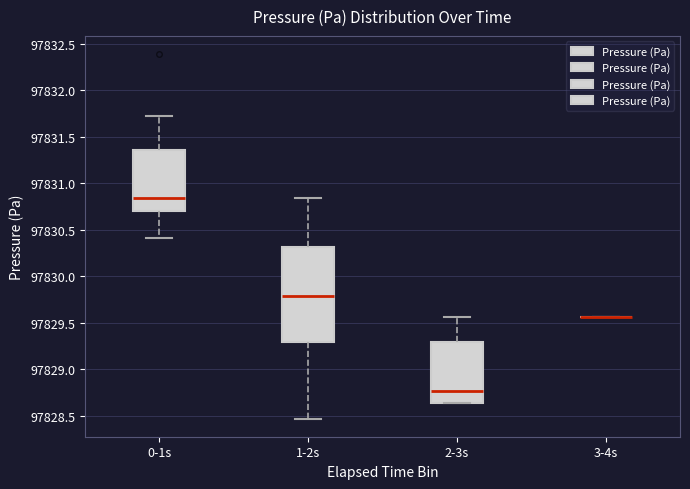

Reading left to right, transcribe this box plot: for each box, give where its median line is, the range the box spans, and where its two whiskers end, as read against the y-axis. The values are not printed on the chart, so give them approximately, as read against the axis.

0-1s: median 97830.85, box 97830.70 to 97831.35, whiskers 97830.40 to 97831.75
1-2s: median 97829.80, box 97829.30 to 97830.30, whiskers 97828.45 to 97830.85
2-3s: median 97828.75, box 97828.65 to 97829.30, whiskers 97828.65 to 97829.55
3-4s: box collapsed to a line at 97829.55, whiskers 97829.55 to 97829.55